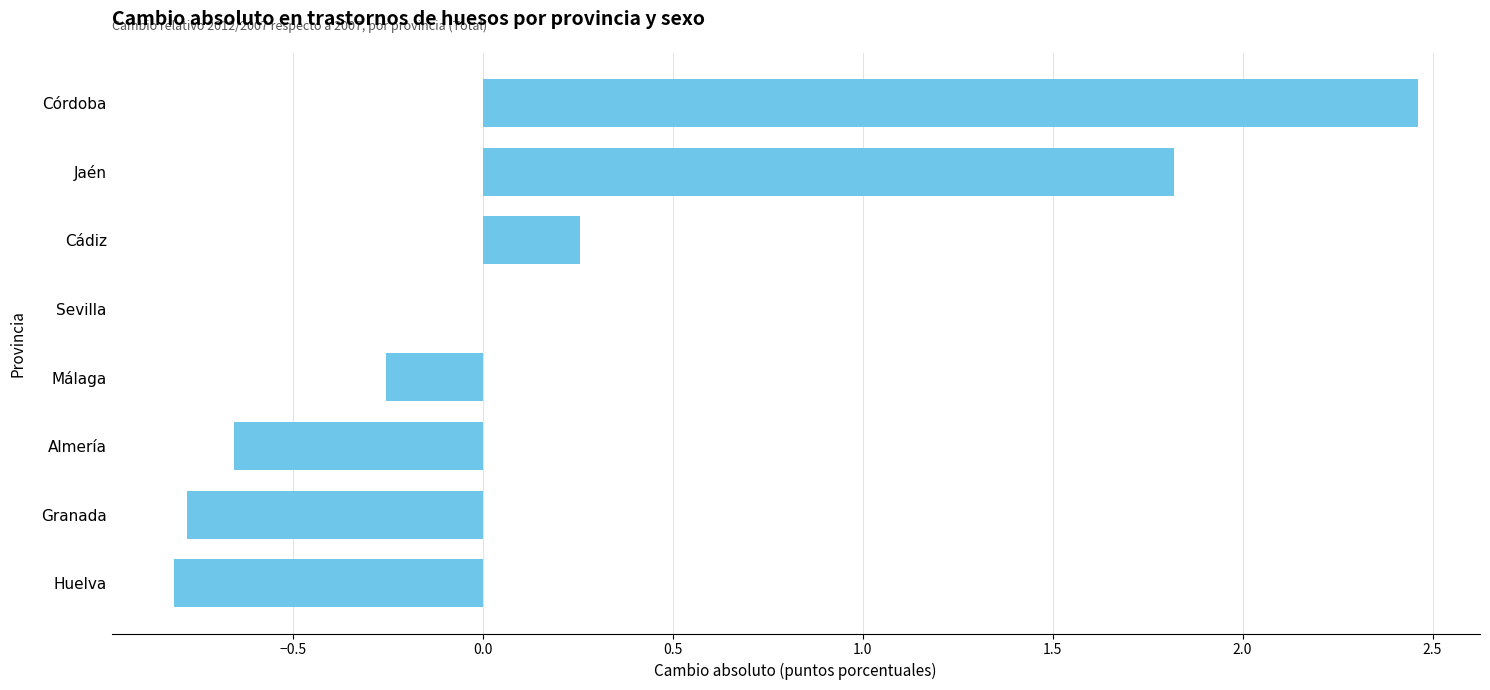

At which category does the chart reach its peak across all series?

Córdoba